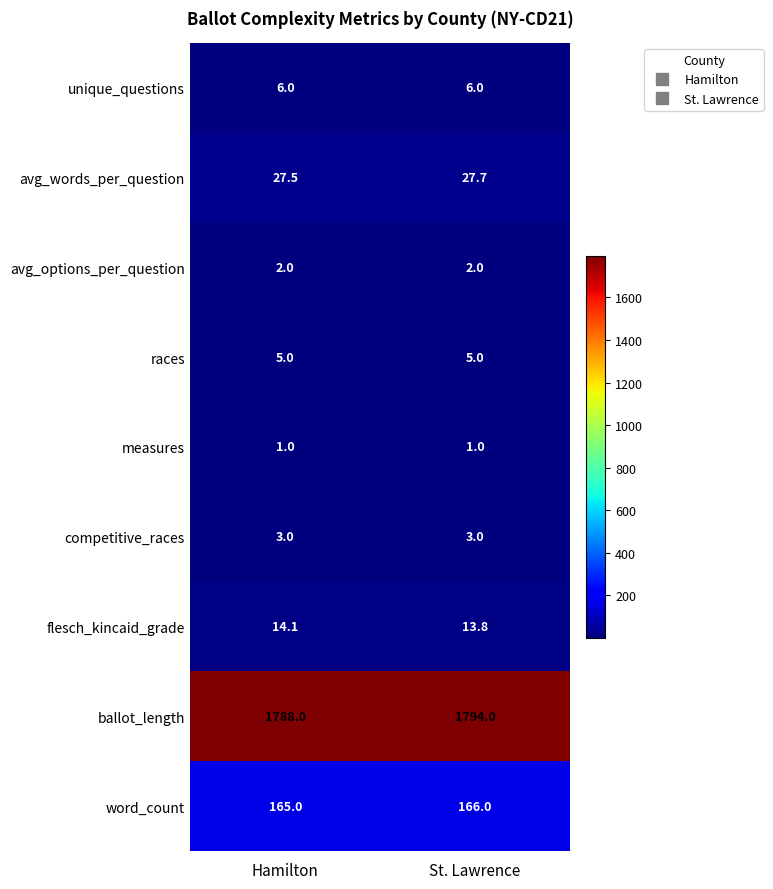

The unique_questions series shows 3.4 at St. Lawrence. True or false?

False